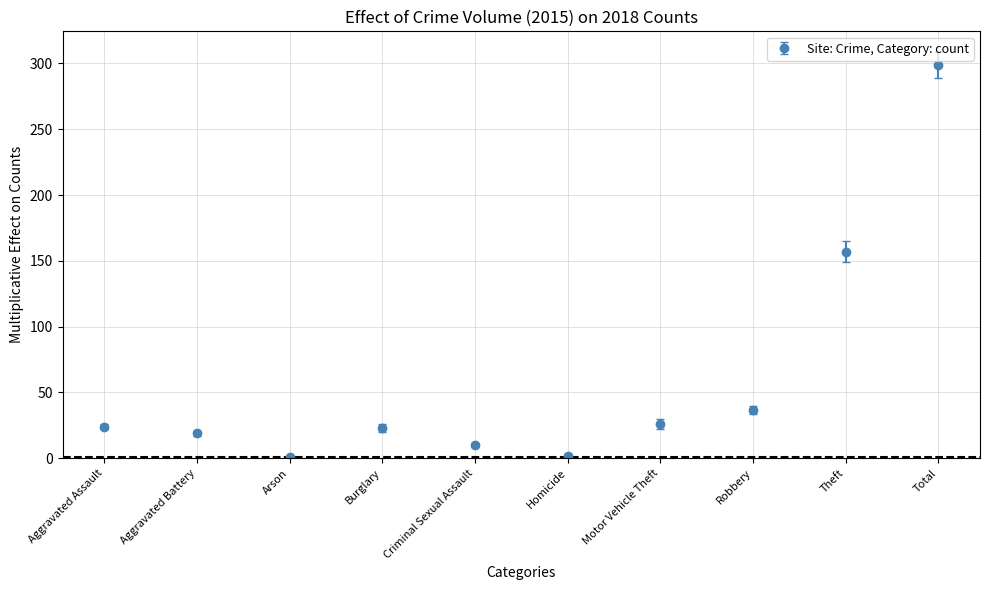

Which has a higher value, Criminal Sexual Assault or Burglary?

Burglary